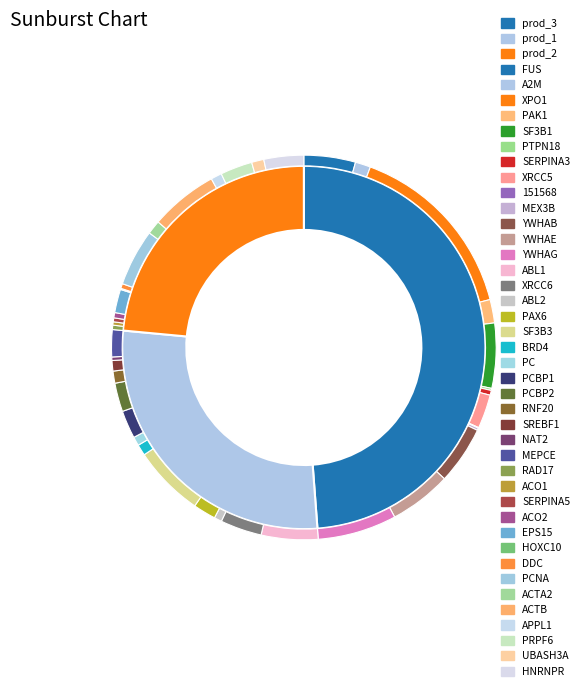

What is the largest slice in the pie chart?

XPO1